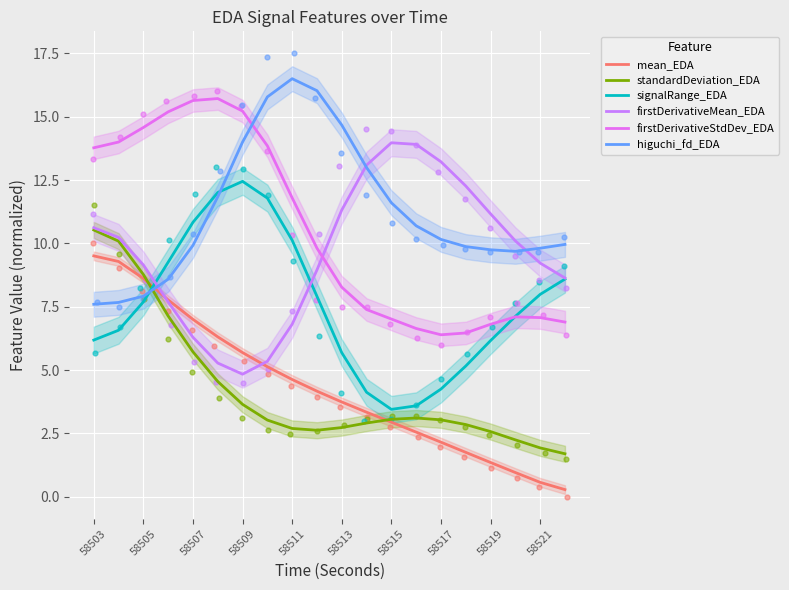

Which series contains the highest Y value?

higuchi_fd_EDA